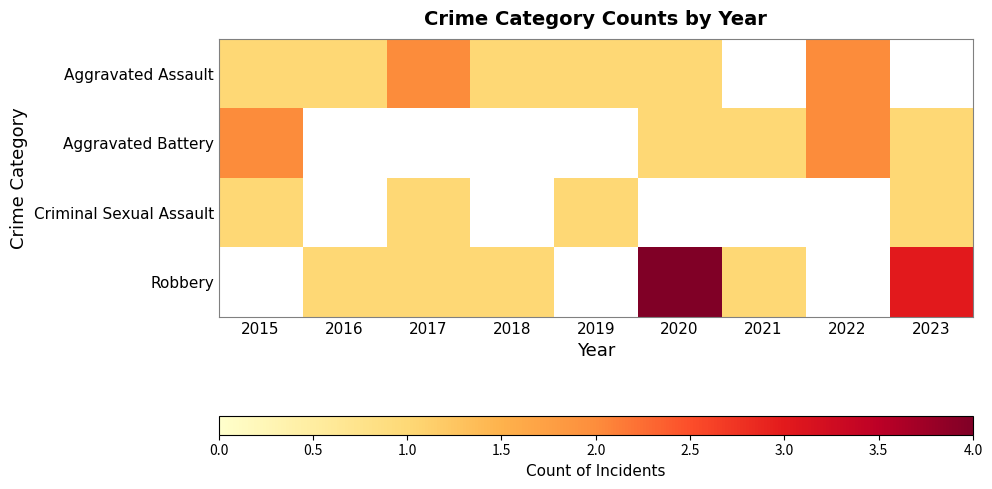

How many data points does each series have?

9